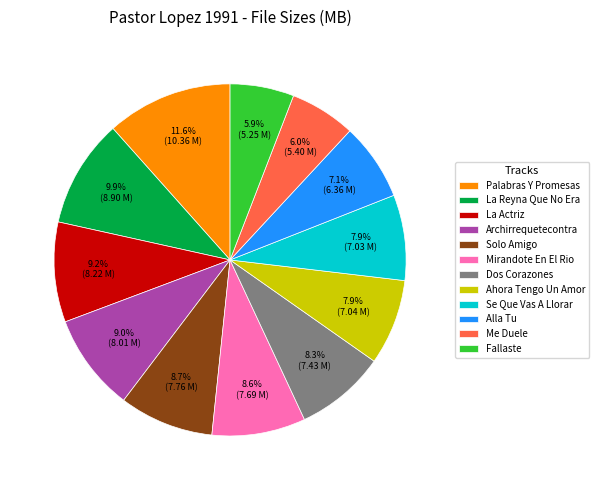

The Me Duele slice represents 1% of the pie. True or false?

False